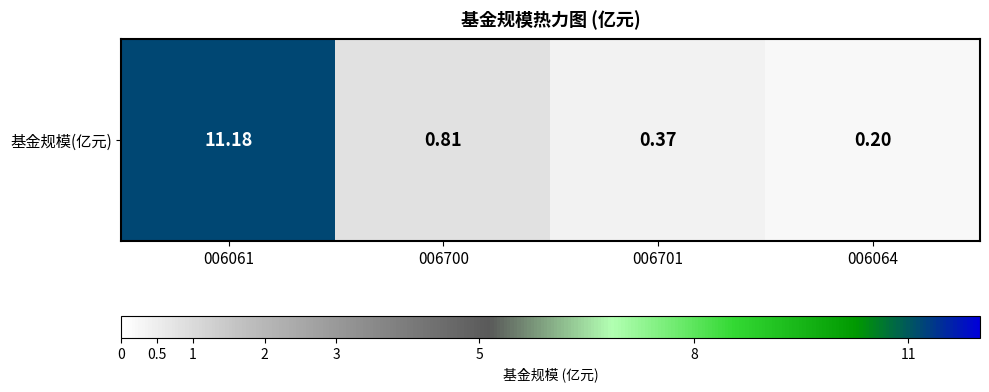

List the labels in order of value, largest first.

006061, 006700, 006701, 006064